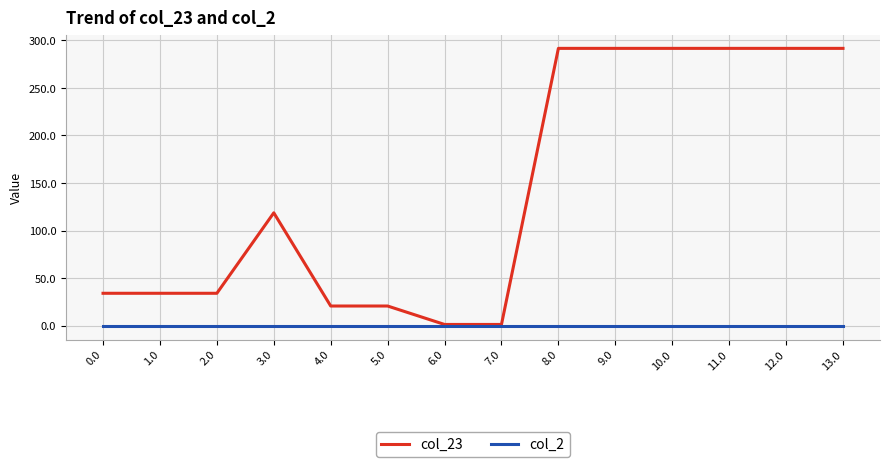

Which series has the largest total across all categories?

col_23